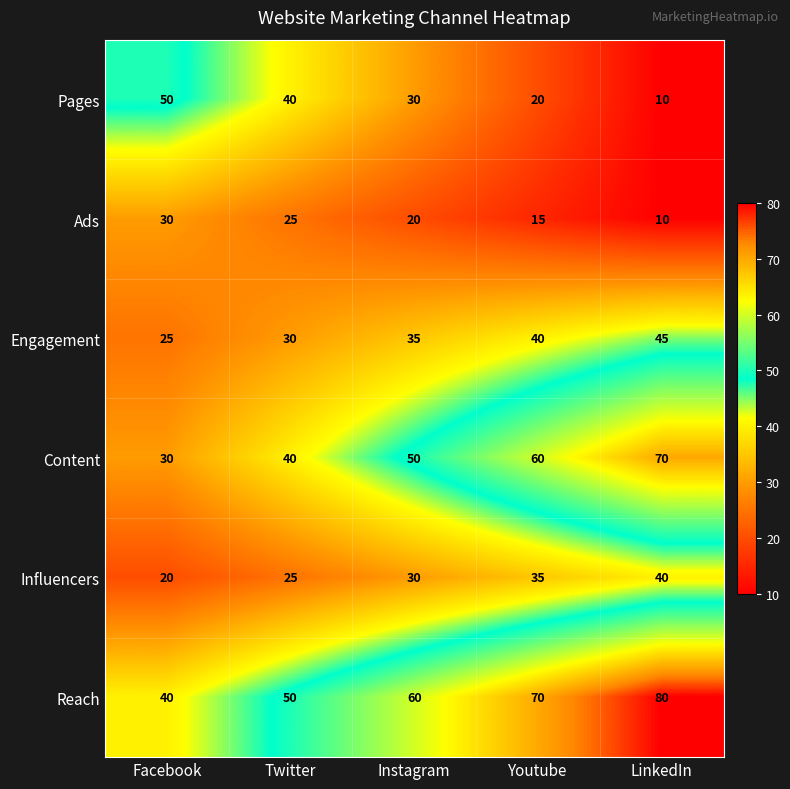

What is the total value across all series at Facebook?

195